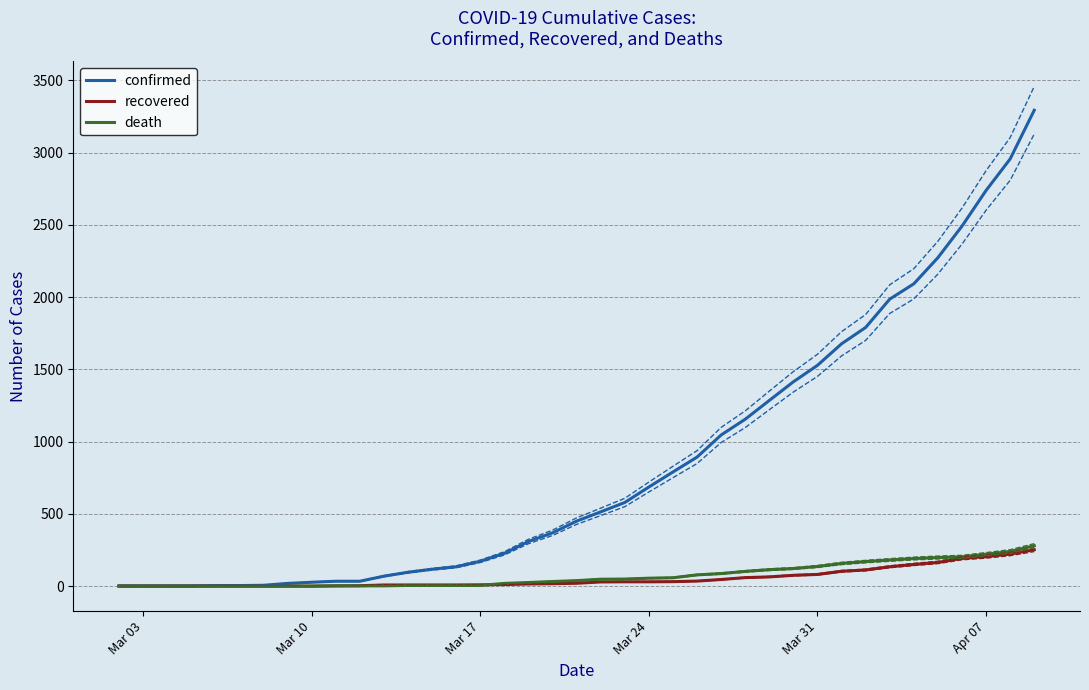

Rank the series by their maximum value, from highest to lowest.

confirmed, death, recovered